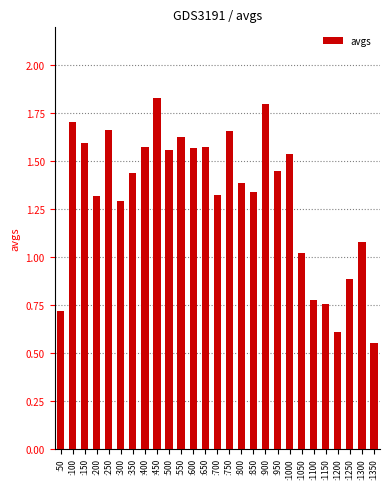

Does the chart contain any negative values?

No